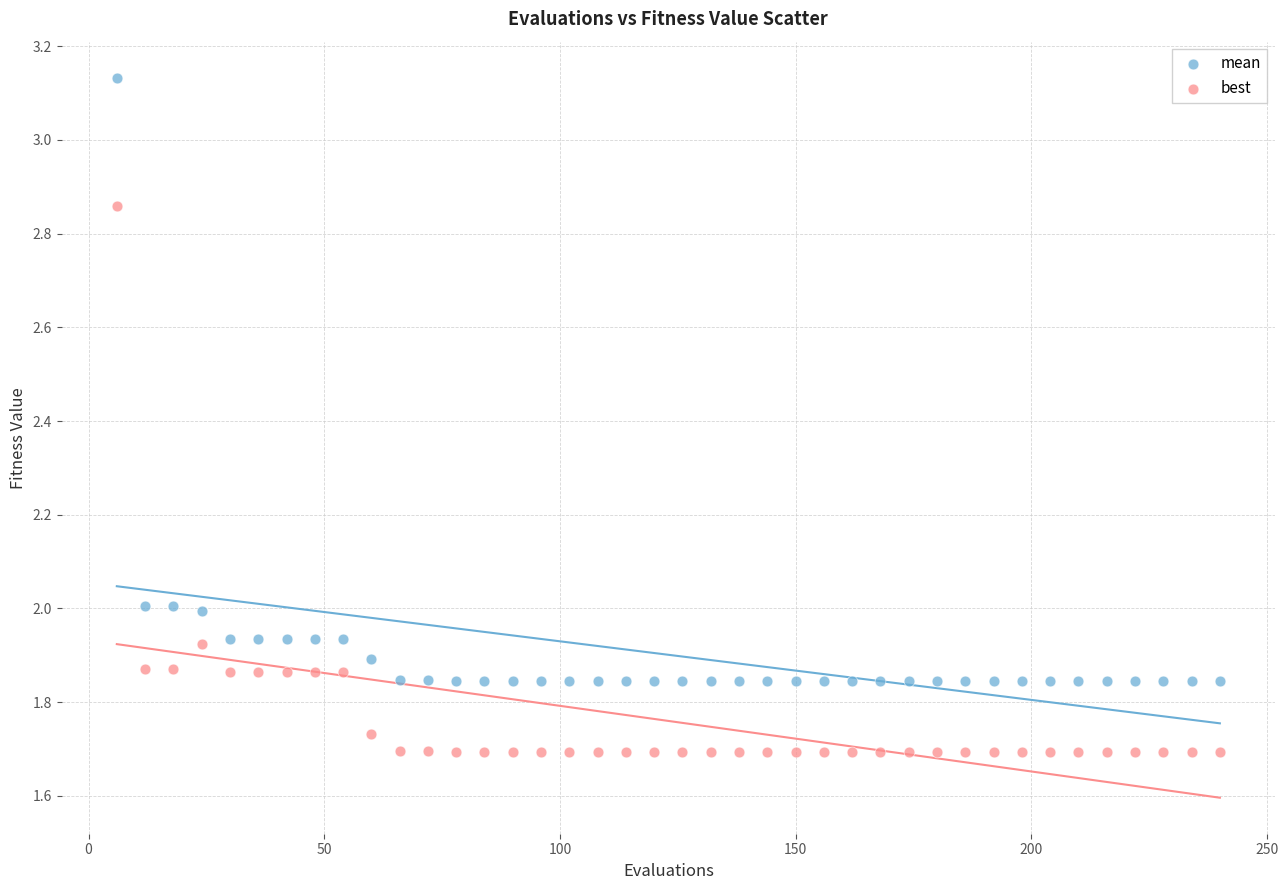

What is the X range (max minus min) for the scatter plot?

234.0